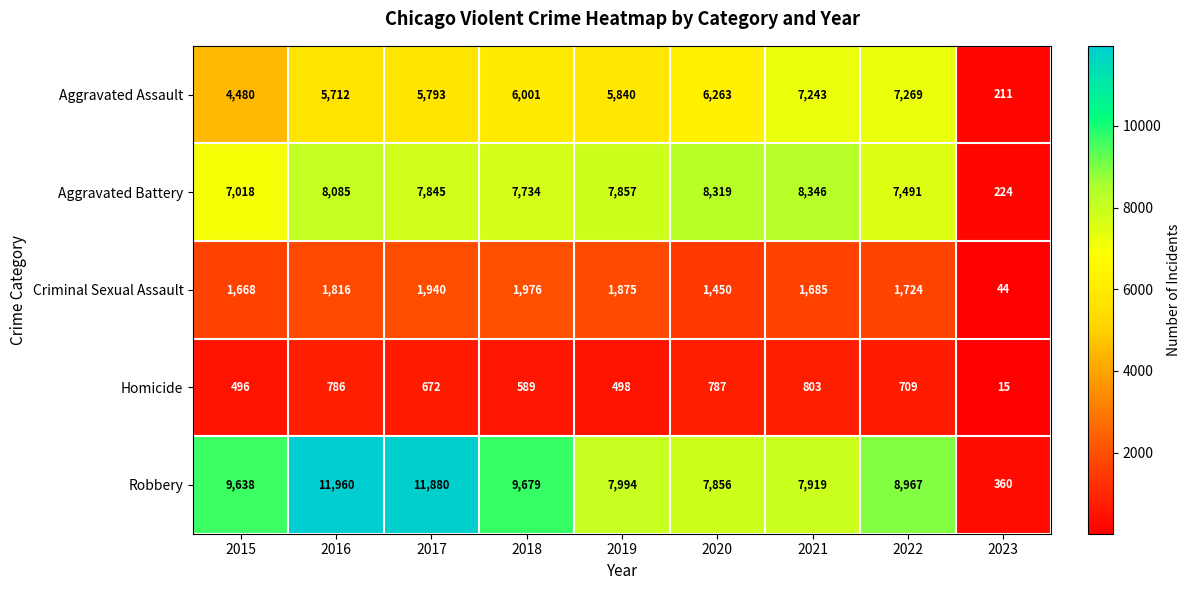

What is the smallest value displayed?

15